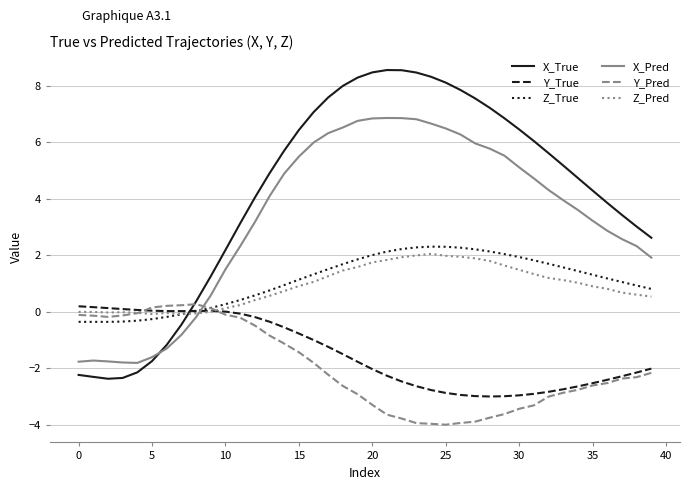

True or false: Z_True and X_True cross at least once.

True